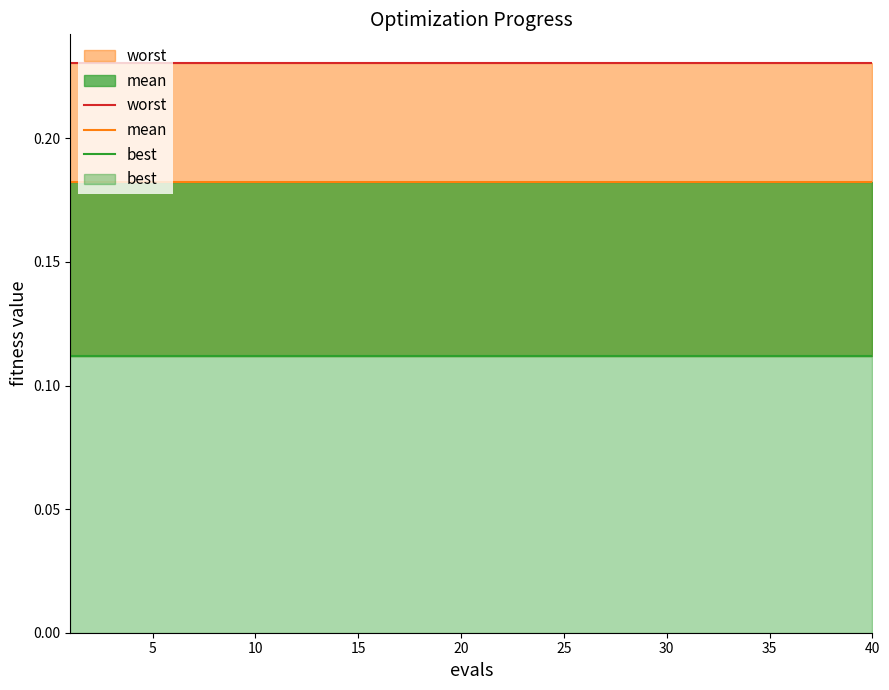

Rank the series at 40 from lowest to highest value.

best, mean, worst